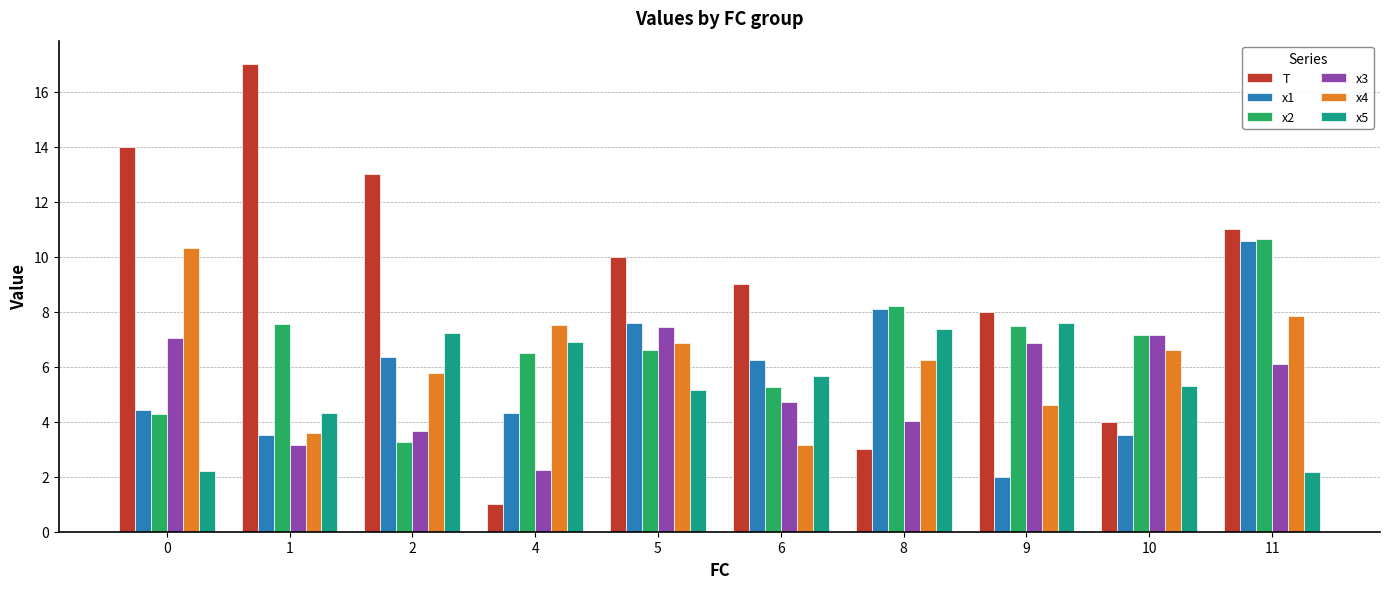

Between 6 and 10, which series saw the biggest shift?

T